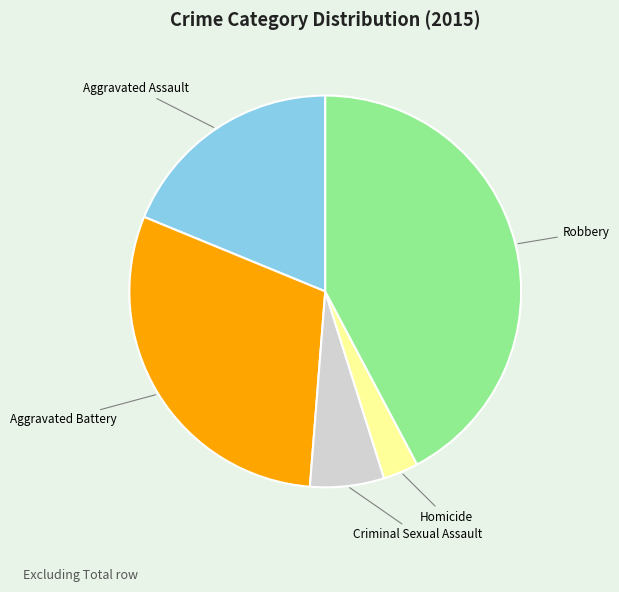

Is it true that Aggravated Assault is 10% of the pie?

False